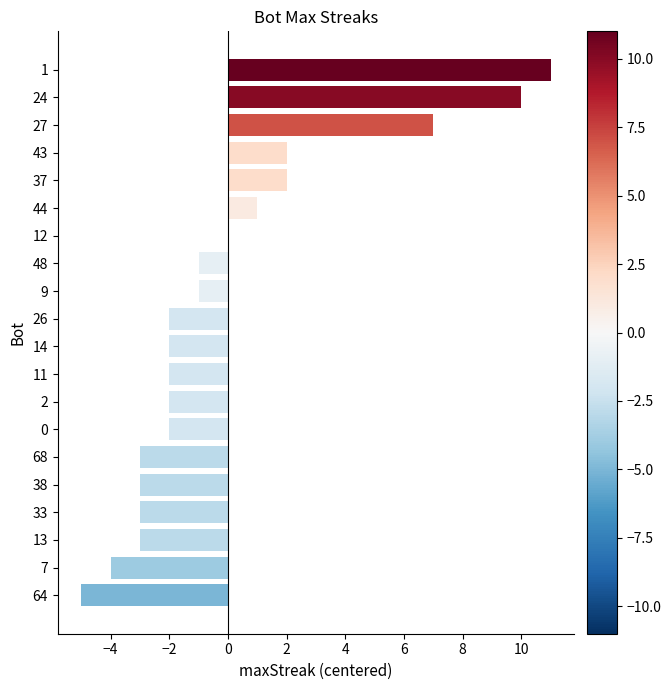

What is the greatest value displayed?

11